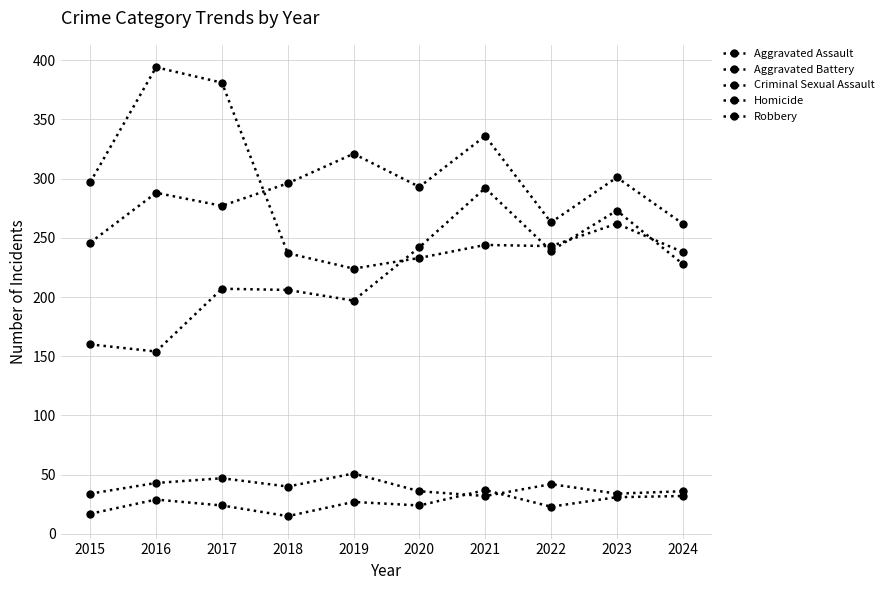

What is the greatest value displayed?

394